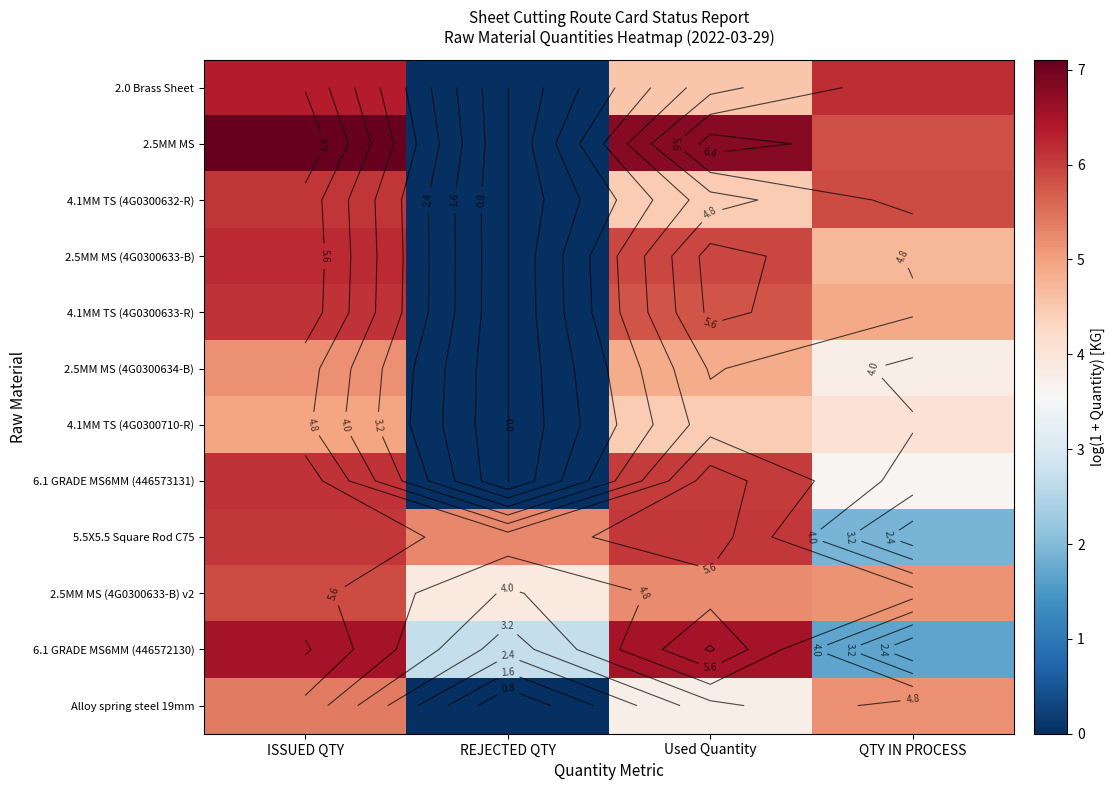

The 5.5X5.5 Square Rod C75 series shows 6.1 at ISSUED QTY. True or false?

True